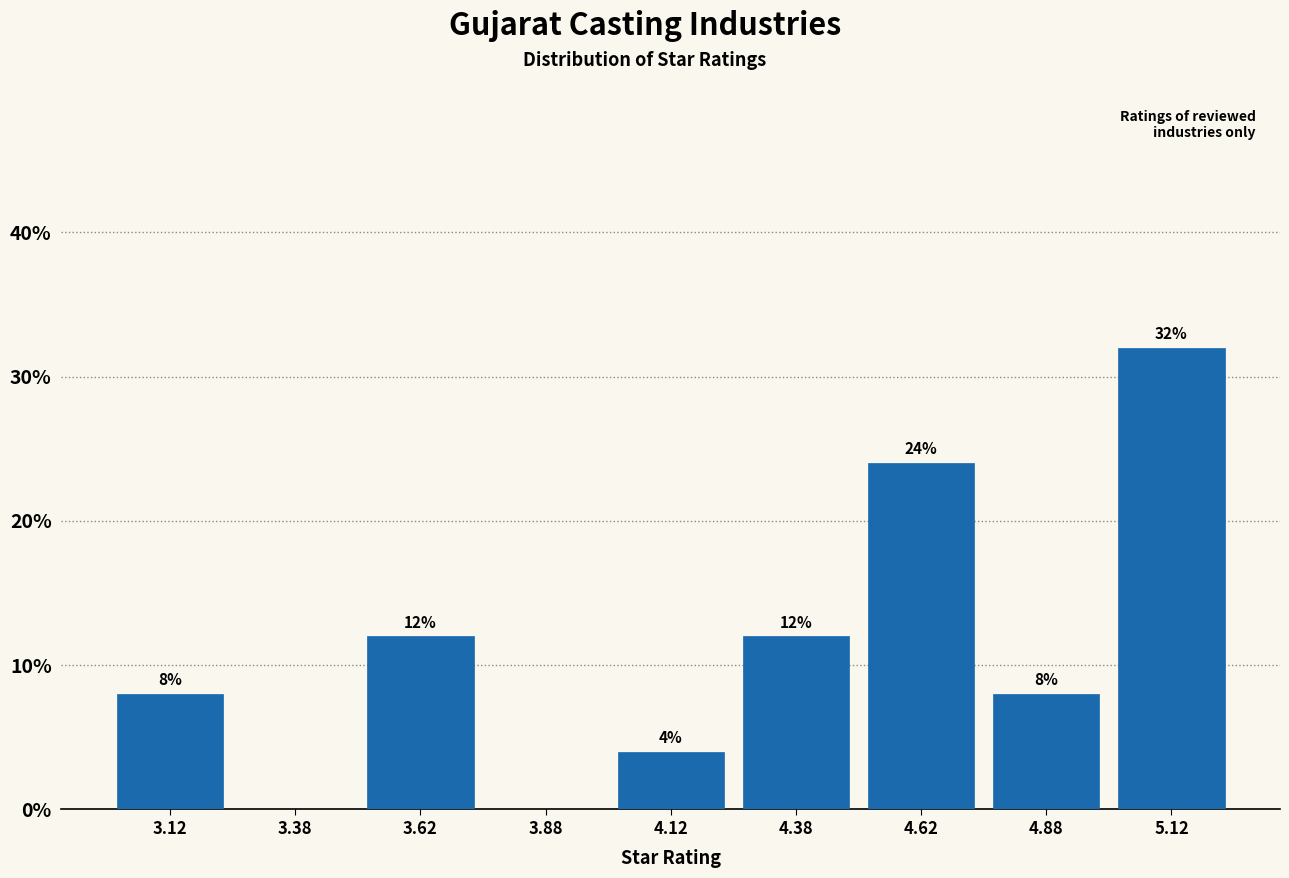

Which range on the x-axis has the tallest bar?

5.00 to 5.25